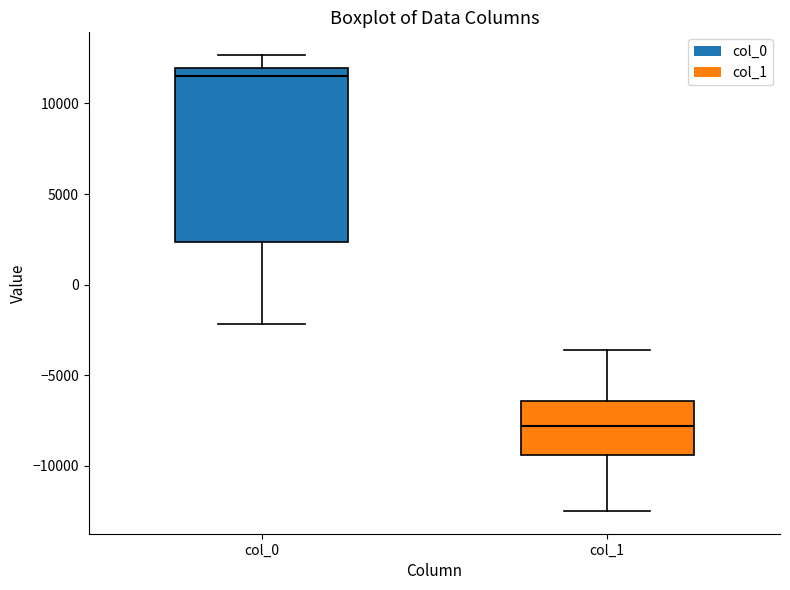

Which box is the tallest, from its lower edge to its upper edge?

col_0